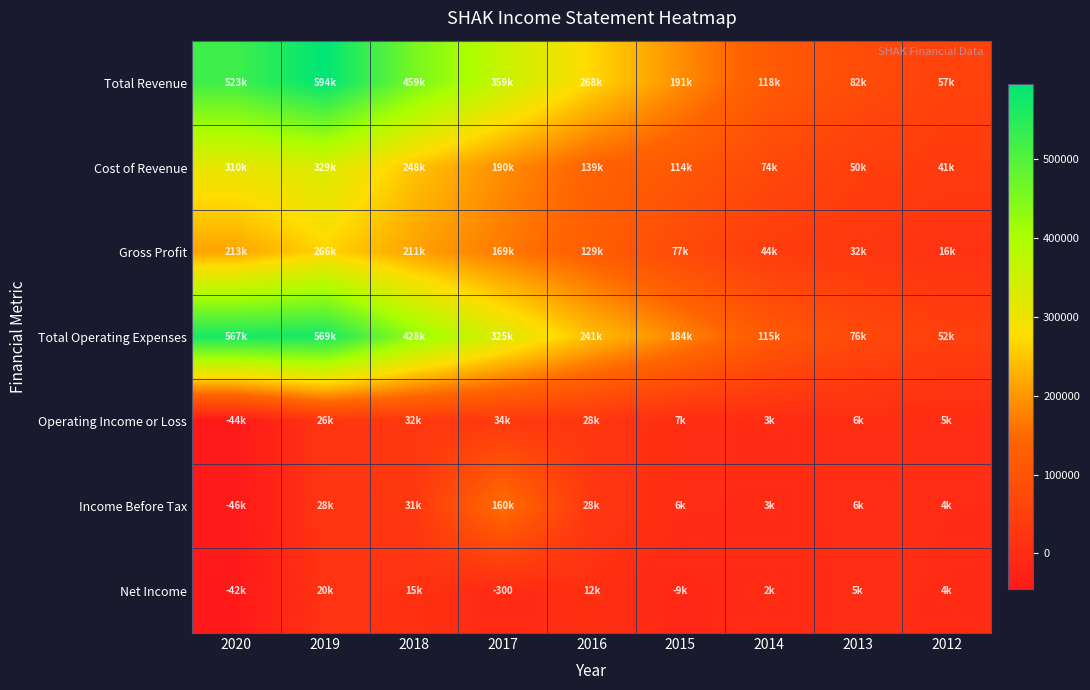

Is it true that Net Income equals -300 at 2017?

True